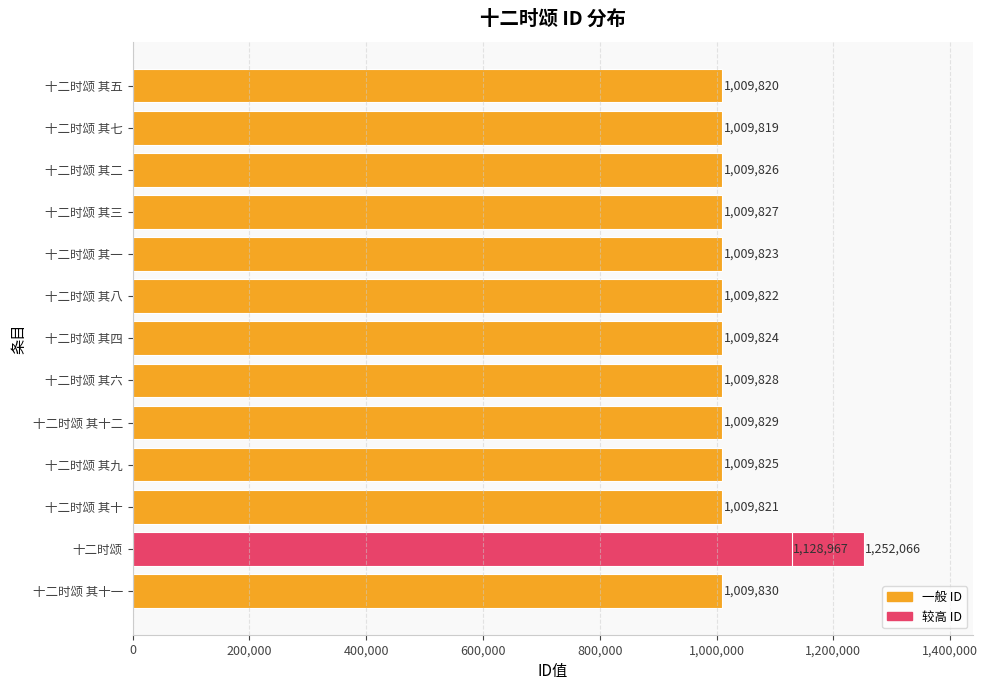

Are the bars horizontal?

Yes